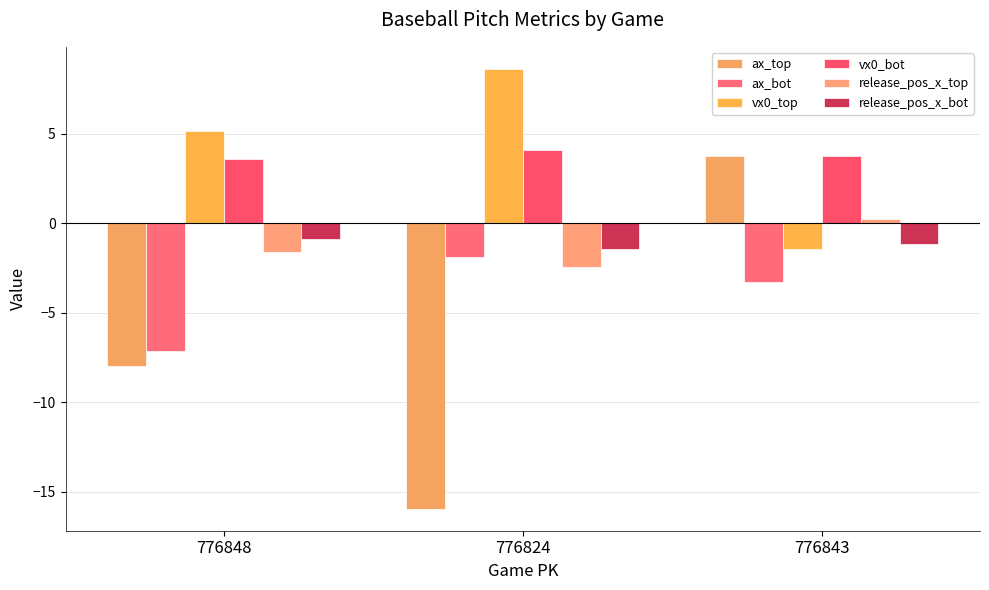

Which has a higher value, 776843 or 776824?

776843